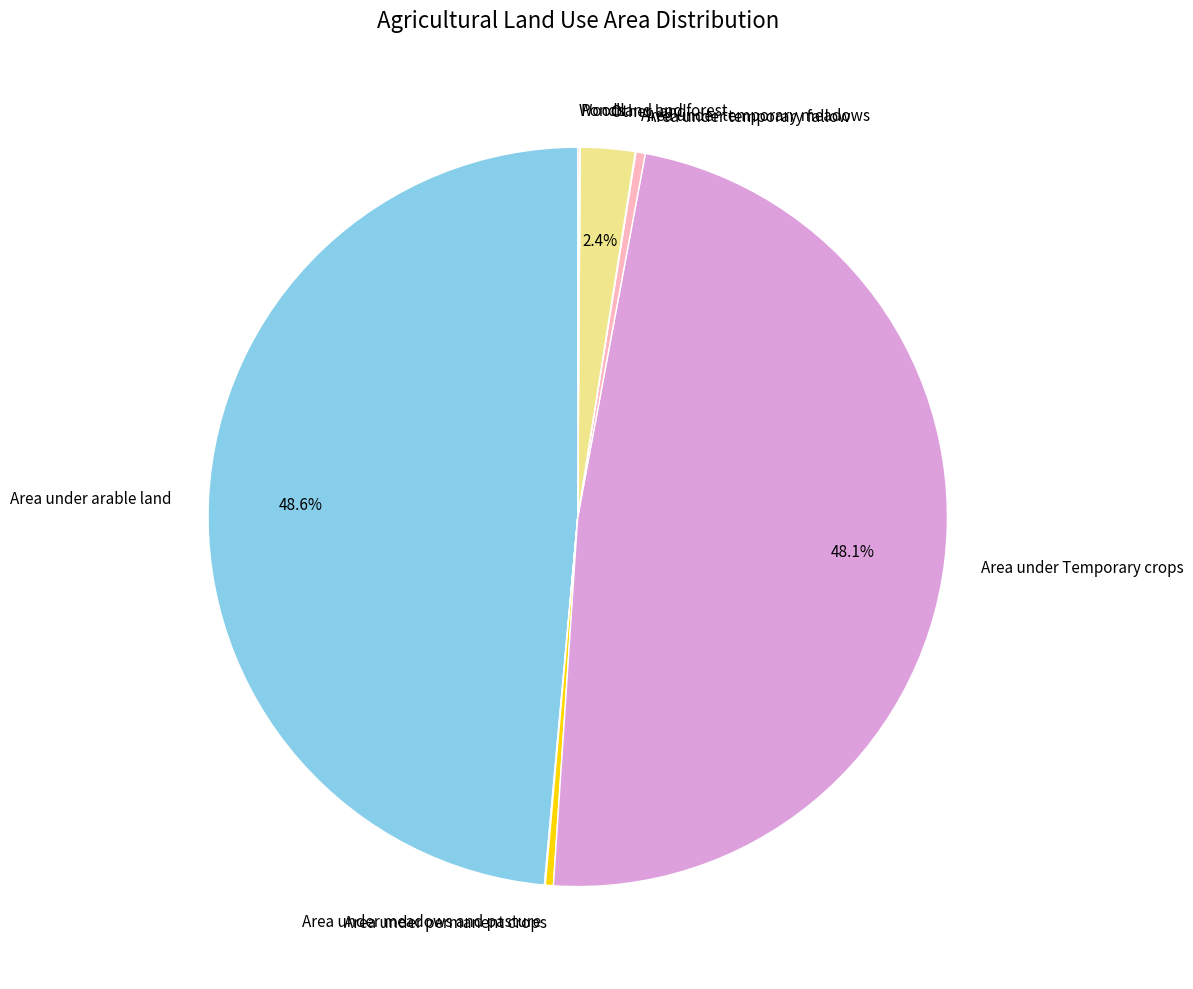

Is there any slice that represents more than half of the pie?

No